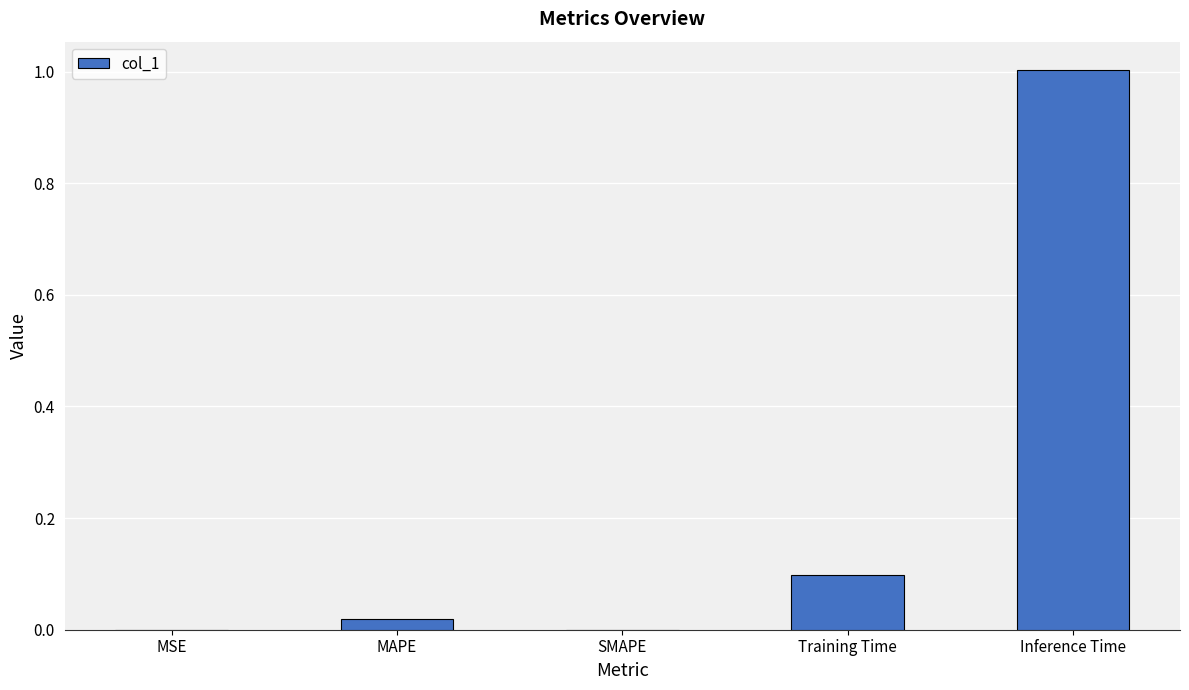

What is the sum of the values at Inference Time and SMAPE?

1.0